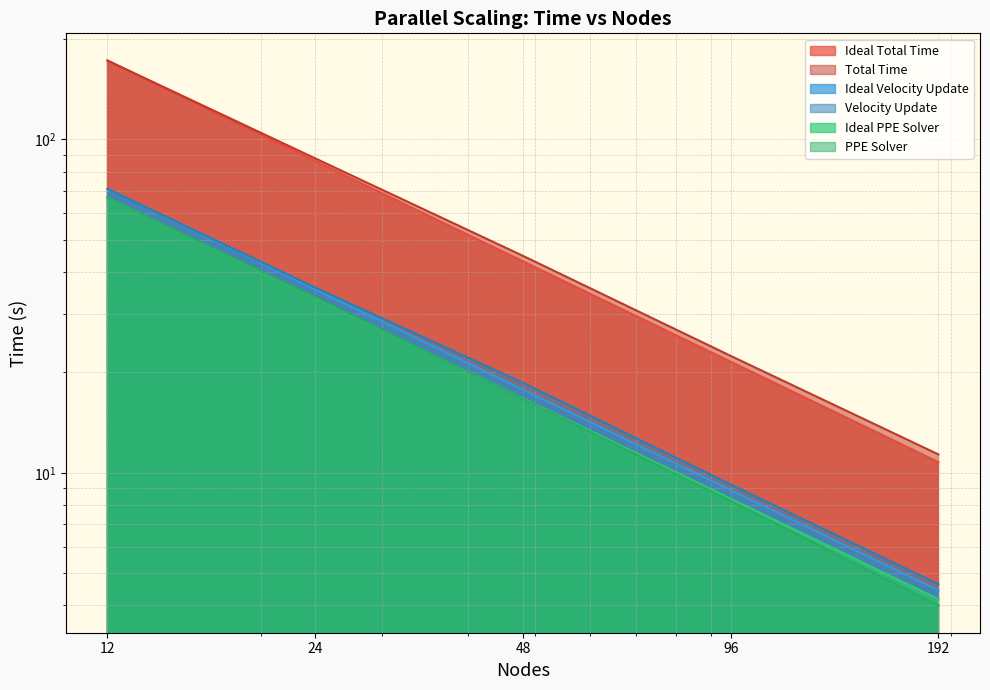

What is the difference between the second highest and minimum values in the Ideal Total Time series?

75.3